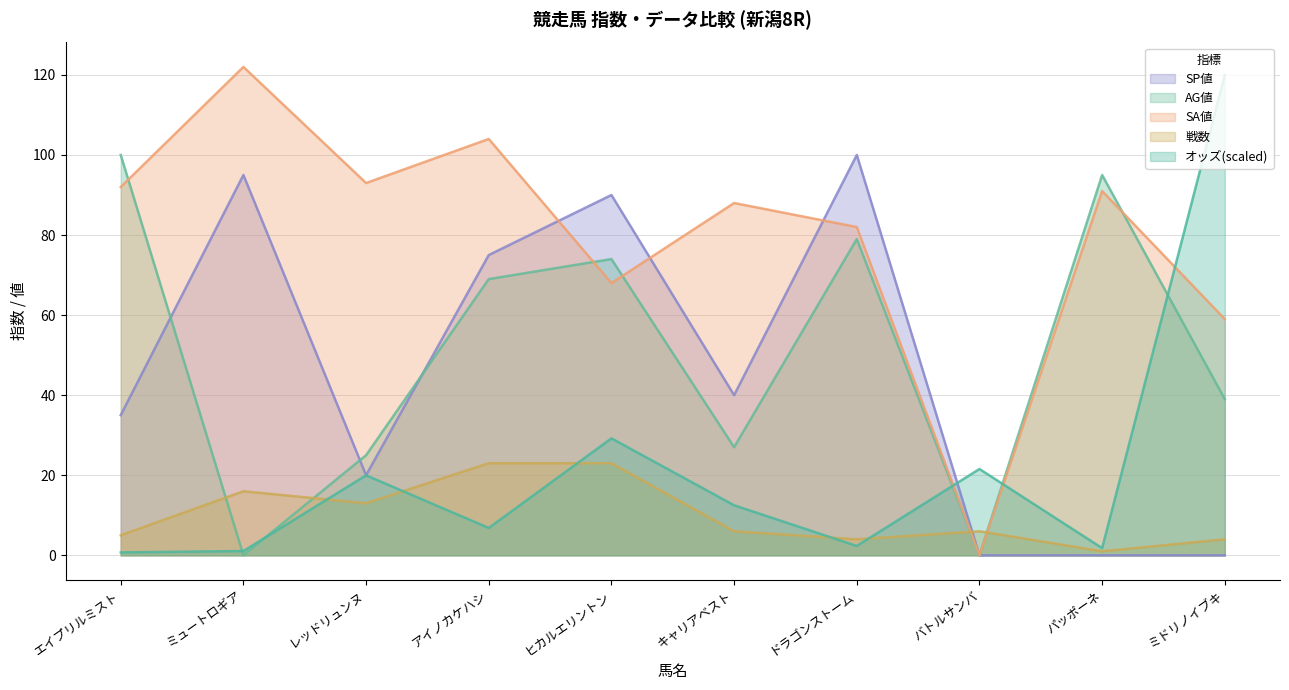

What is the total value across all series at キャリアベスト?

173.5